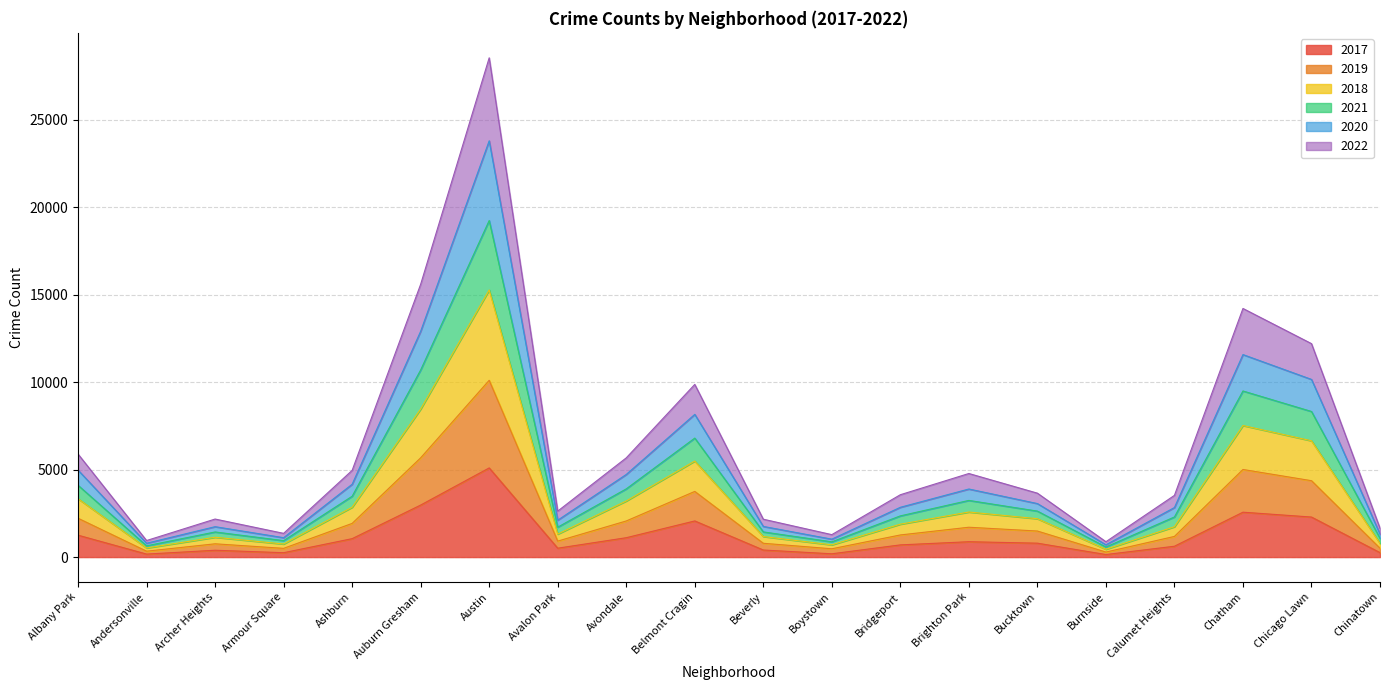

At which category is the sum across all series the highest?

Austin